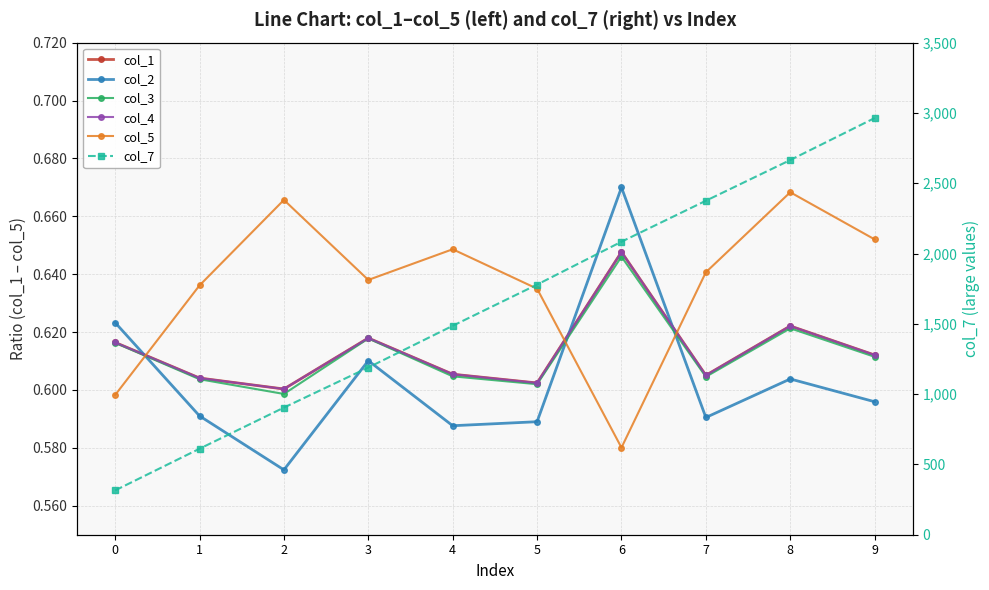

Which series has the widest spread of values?

col_7